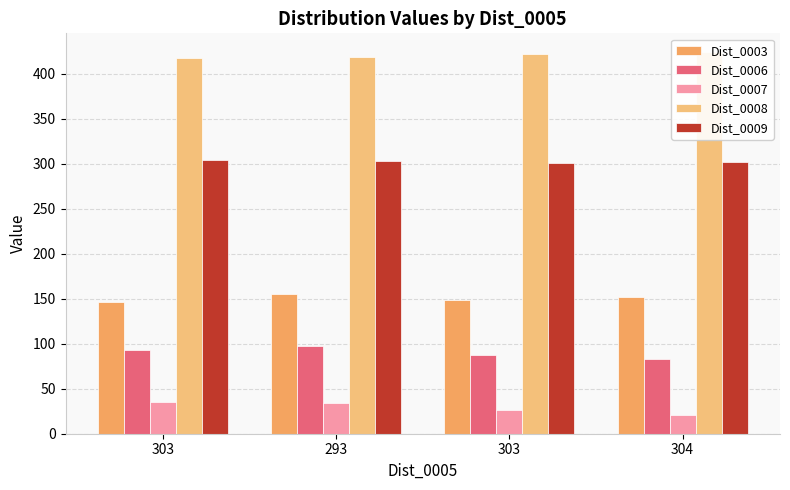

True or false: Dist_0008 has a value of 419 at 293.

True